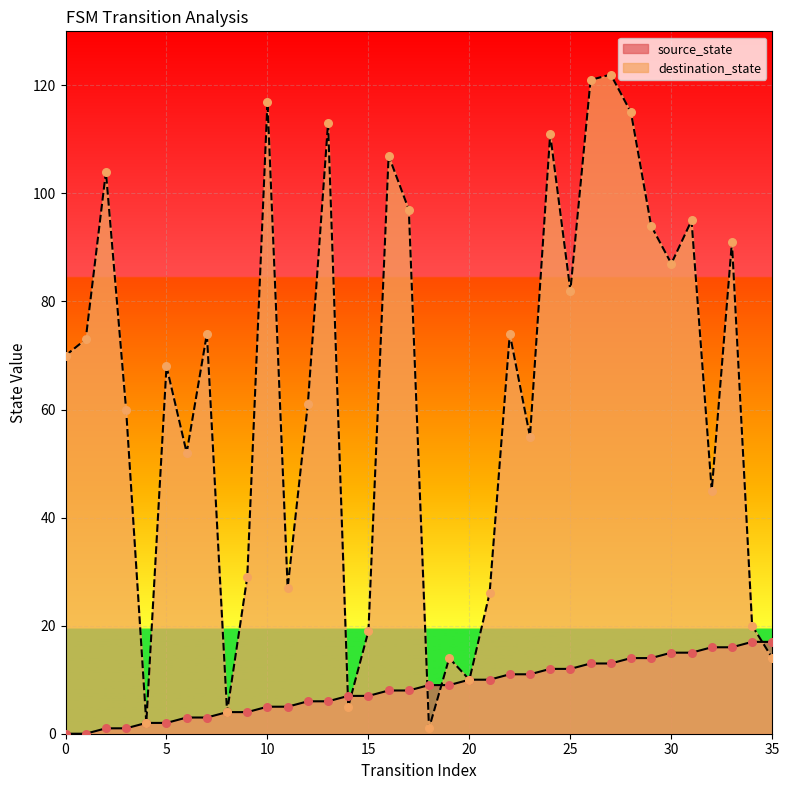

Is the value of destination_state at 16 greater than the value of source_state at 28?

Yes